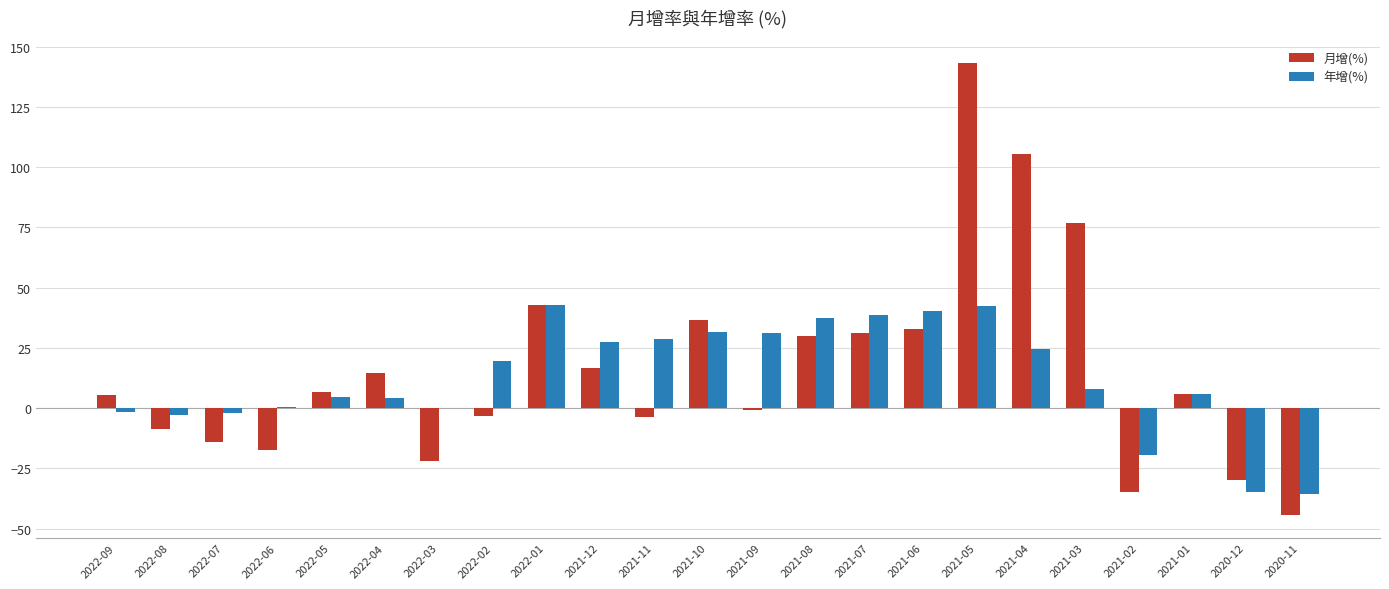

Does the chart contain stacked bars?

No